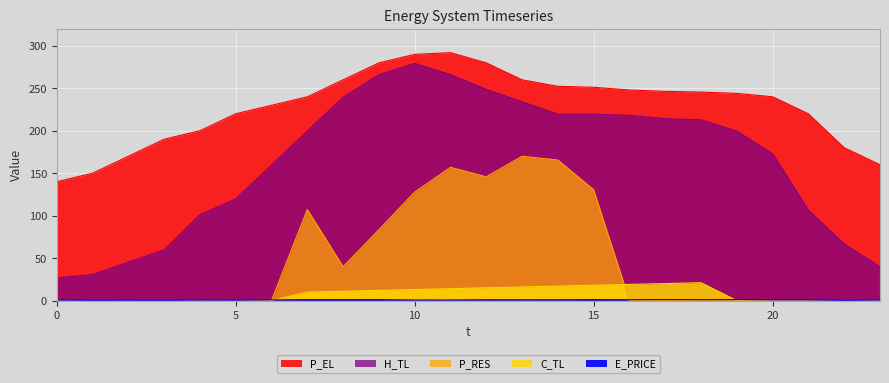

The value of C_TL at 19 is -6.3. True or false?

False